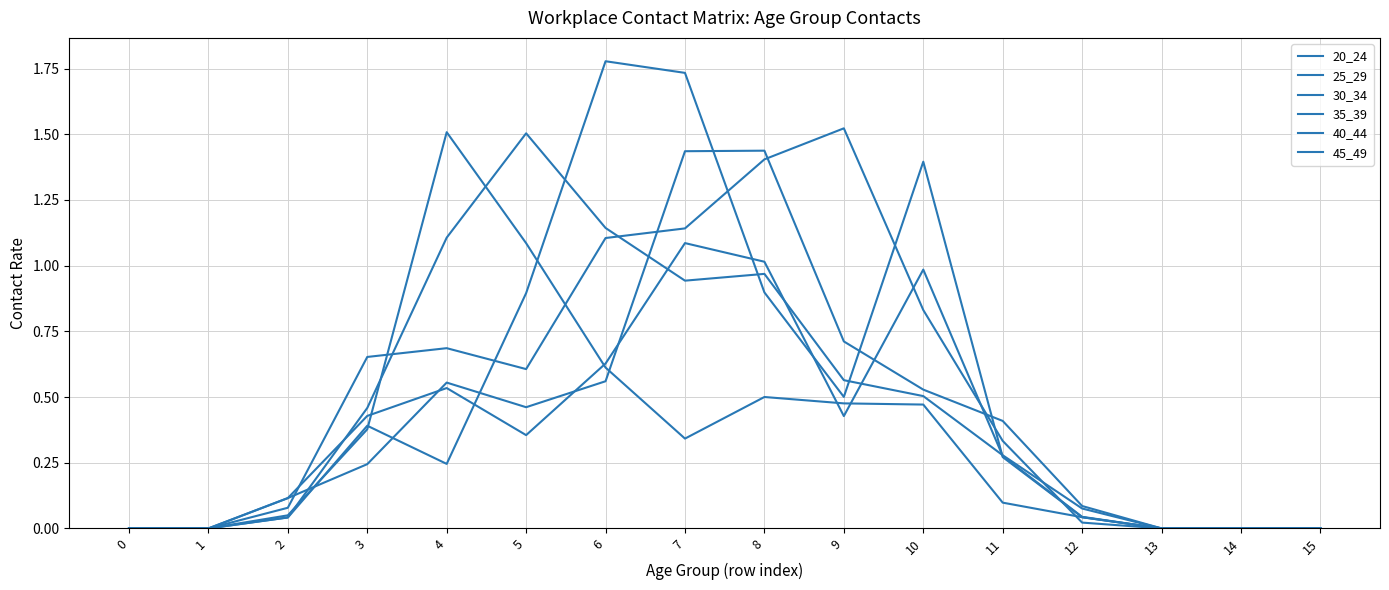

How many lines are shown in the chart?

6